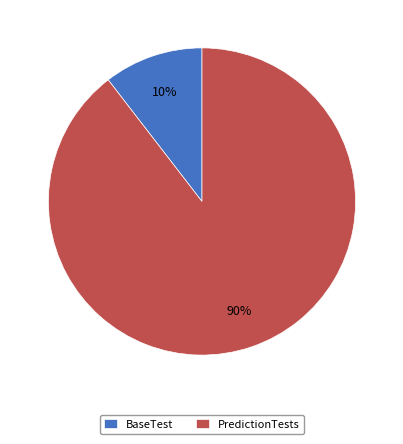

Is it true that PredictionTests is 15% of the pie?

False